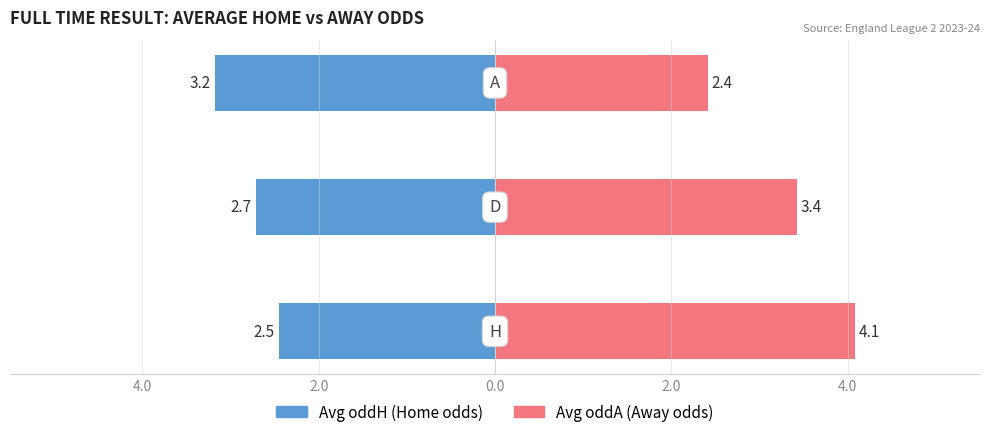

What is the average value of the Avg oddH (Home odds) series?

-2.8